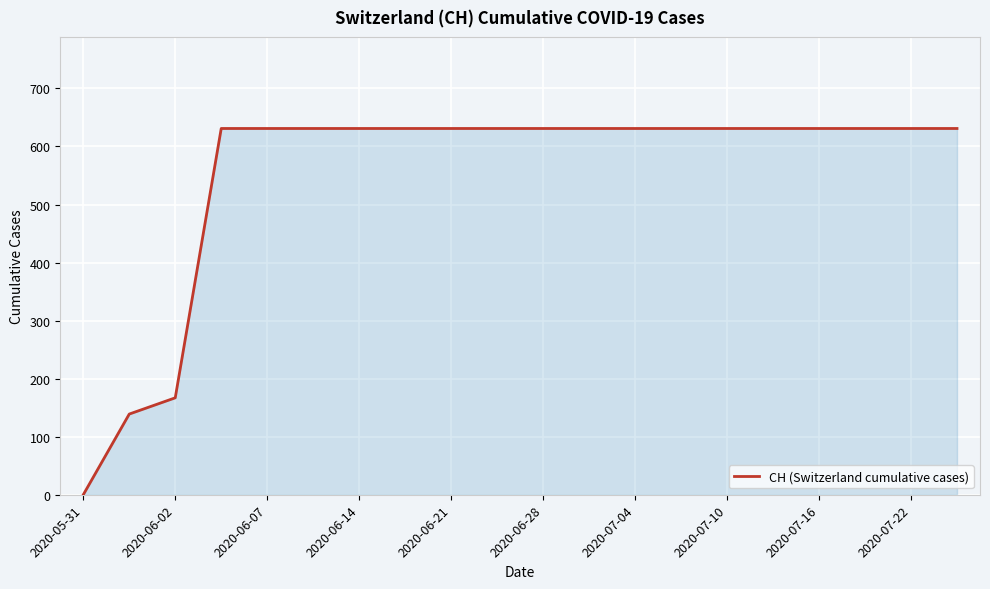

How many lines are shown in the chart?

1